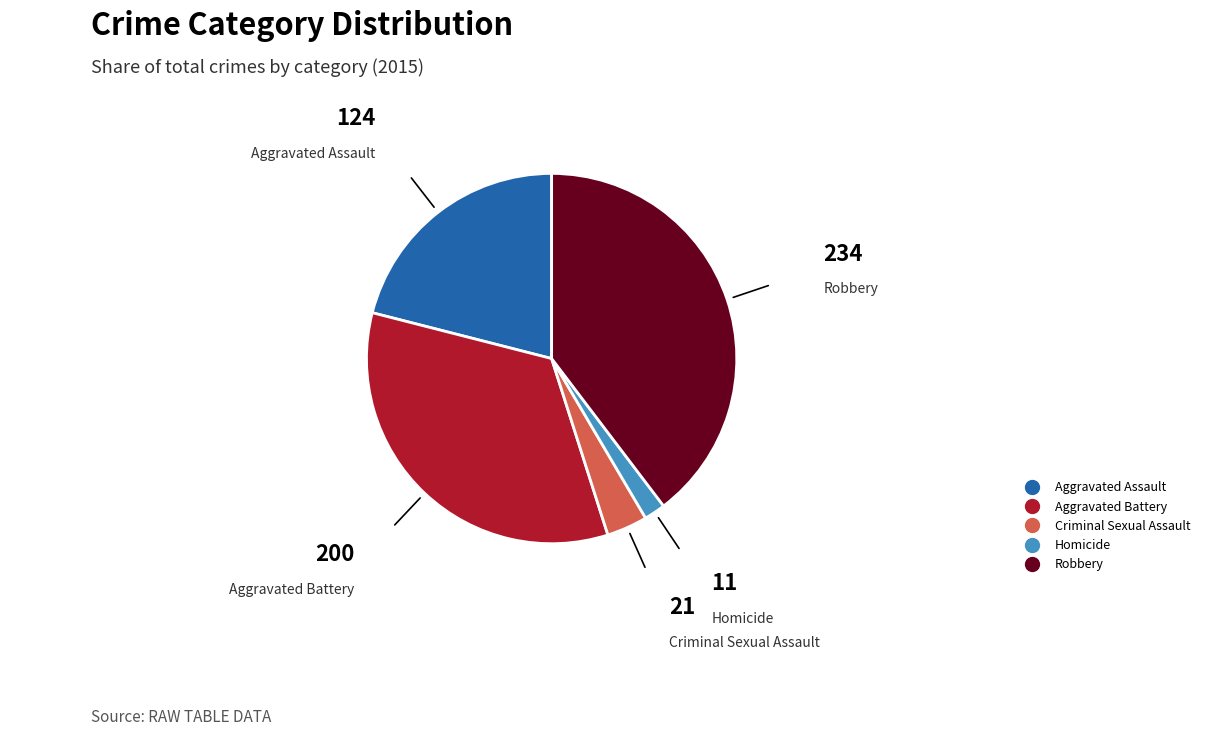

Which slice is the smallest?

Homicide